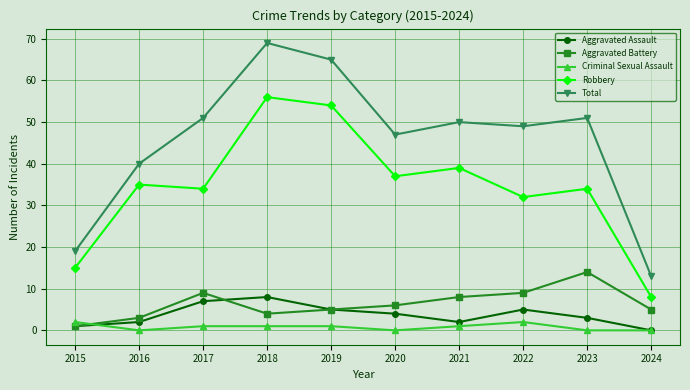

What are all the series names shown in the legend?

Aggravated Assault, Aggravated Battery, Criminal Sexual Assault, Robbery, Total